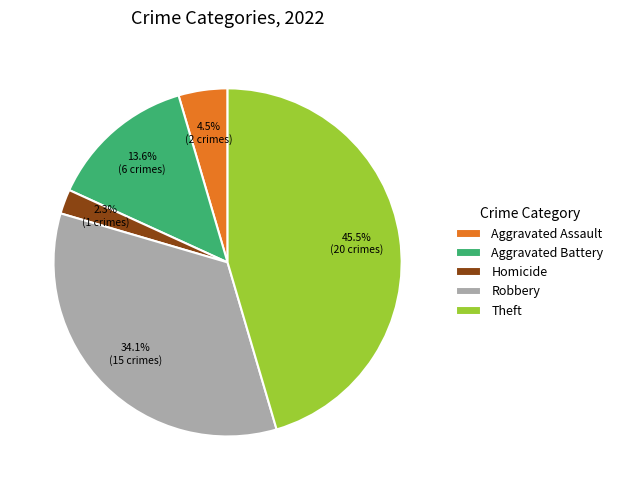

Does any single category account for the majority?

No